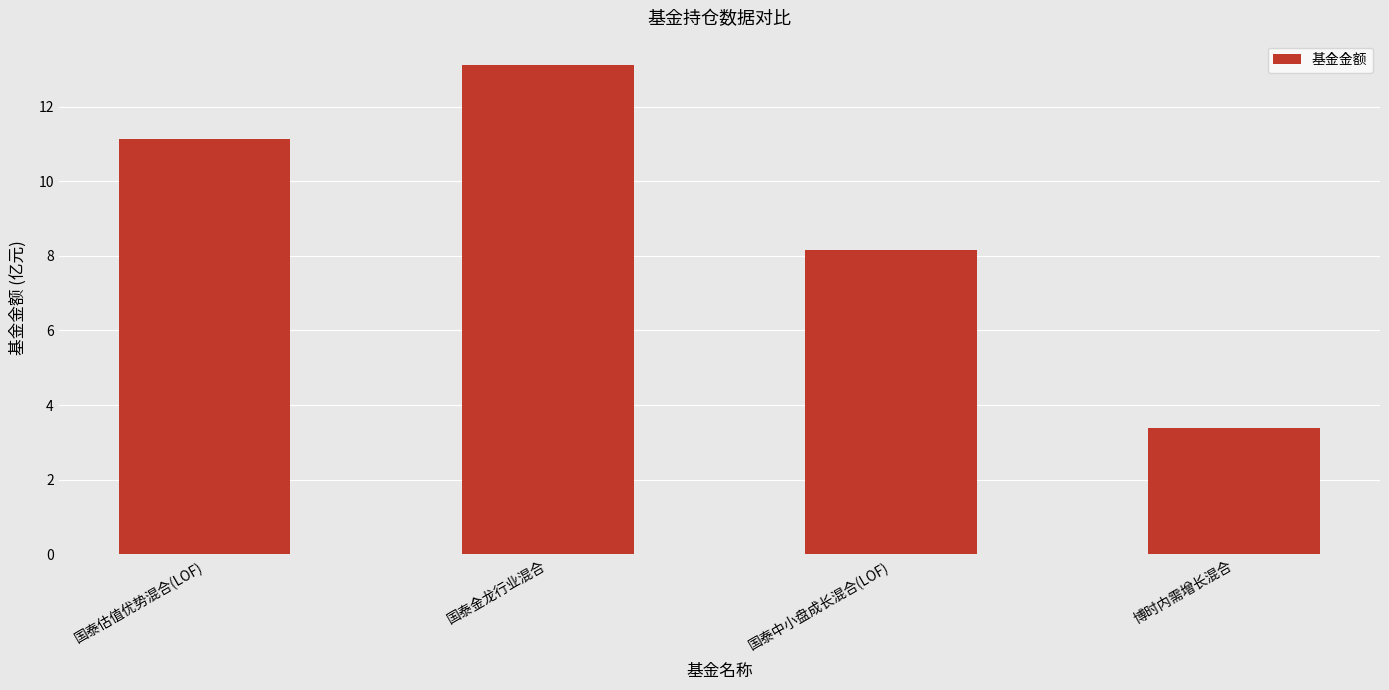

What is the sum of the values at 国泰中小盘成长混合(LOF) and 国泰金龙行业混合?

21.3